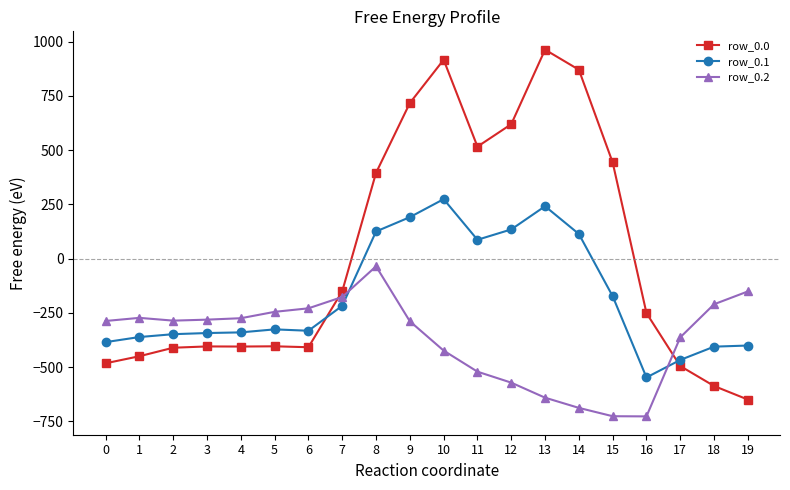

Which category has the highest value in the row_0.1 series?

10